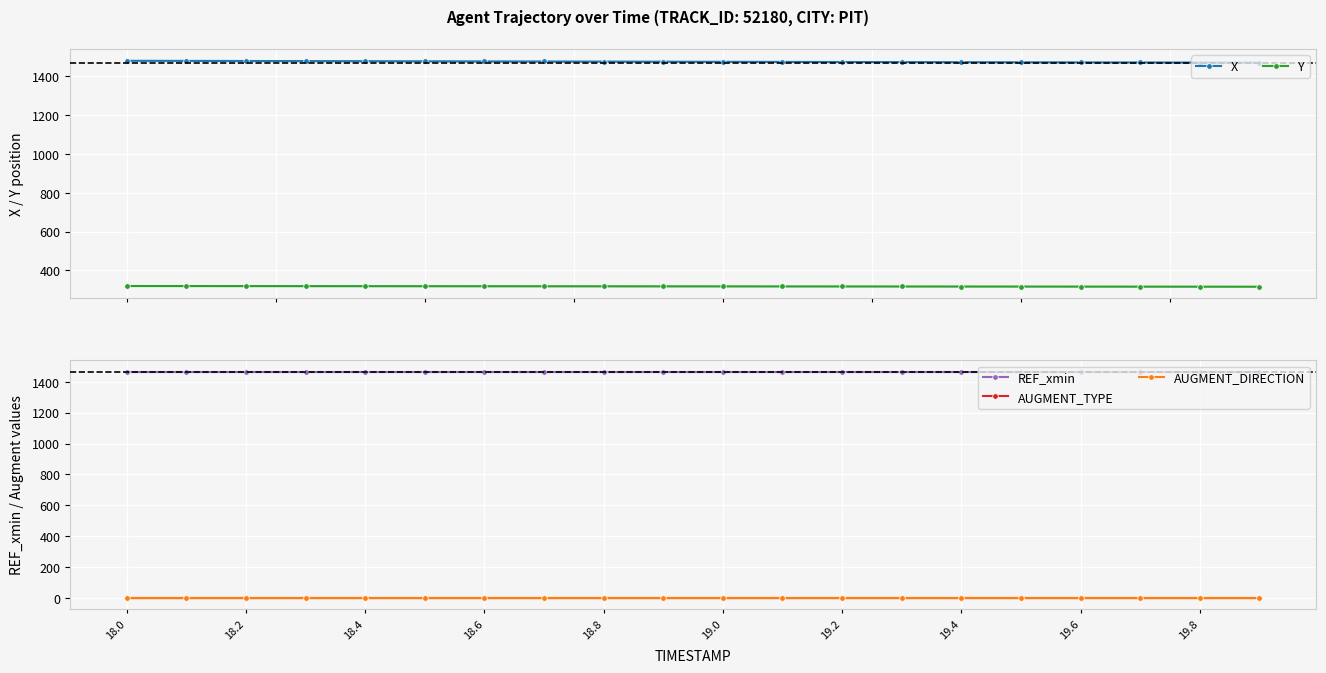

Reading left to right, what are all the values shown in this chart?

X: 1481.0	1480.5	1479.9	1479.4	1478.9	1478.4	1477.8	1477.3	1476.8	1476.3	1475.8	1475.3	1474.8	1474.2	1473.8	1473.3	1472.8	1472.3	1471.9	1471.4
Y: 319.9	319.7	319.5	319.3	319.2	319.0	318.8	318.6	318.4	318.2	318.1	317.9	317.7	317.5	317.3	317.1	316.9	316.7	316.5	316.2
REF_xmin: 1464.6	1464.6	1464.6	1464.6	1464.6	1464.6	1464.6	1464.6	1464.6	1464.6	1464.6	1464.6	1464.6	1464.6	1464.6	1464.6	1464.6	1464.6	1464.6	1464.6
AUGMENT_TYPE: 0.0	0.0	0.0	0.0	0.0	0.0	0.0	0.0	0.0	0.0	0.0	0.0	0.0	0.0	0.0	0.0	0.0	0.0	0.0	0.0
AUGMENT_DIRECTION: 0.0	0.0	0.0	0.0	0.0	0.0	0.0	0.0	0.0	0.0	0.0	0.0	0.0	0.0	0.0	0.0	0.0	0.0	0.0	0.0